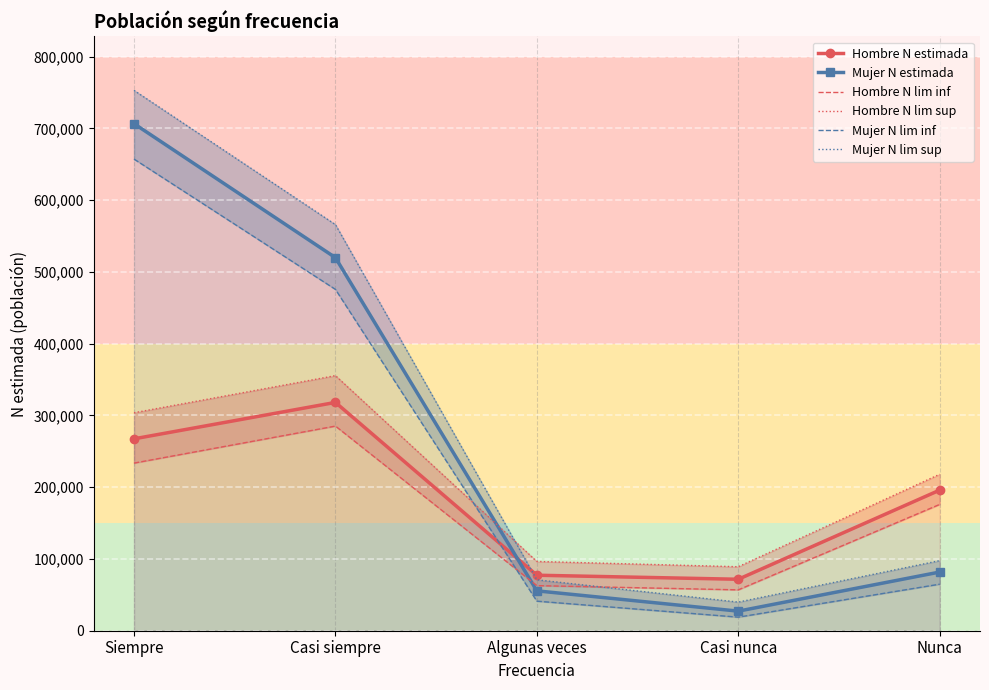

Which series has the largest total across all categories?

Mujer N lim sup